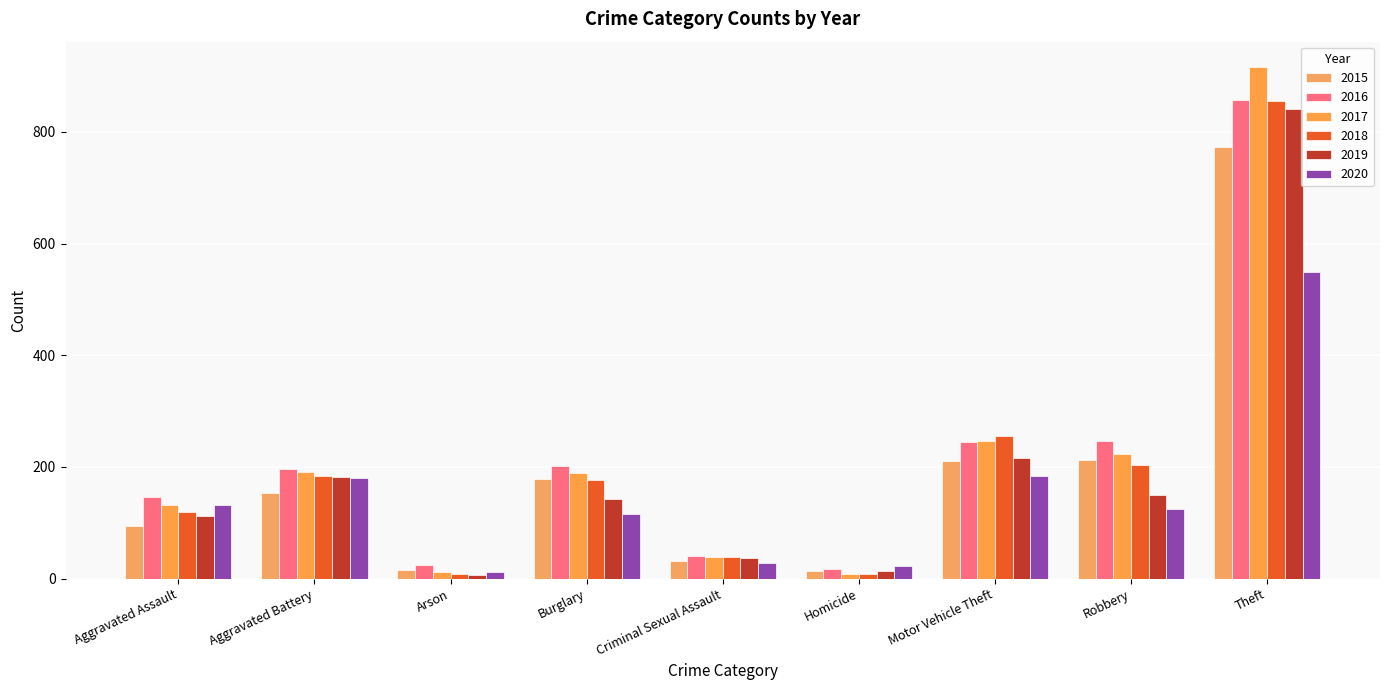

How many groups of bars are there?

9